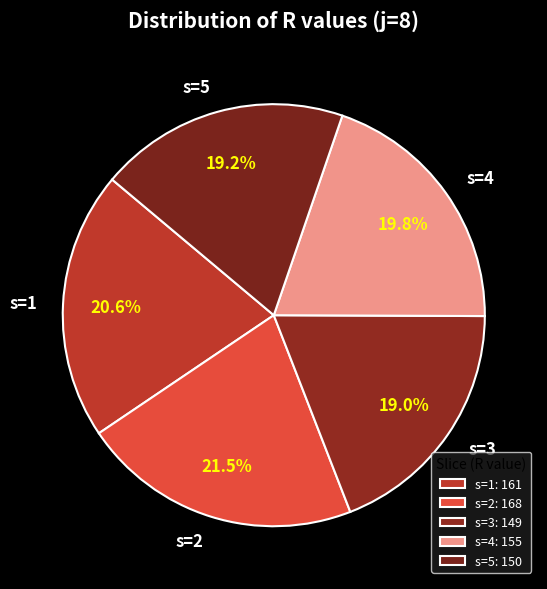

Is there a majority slice in this chart?

No